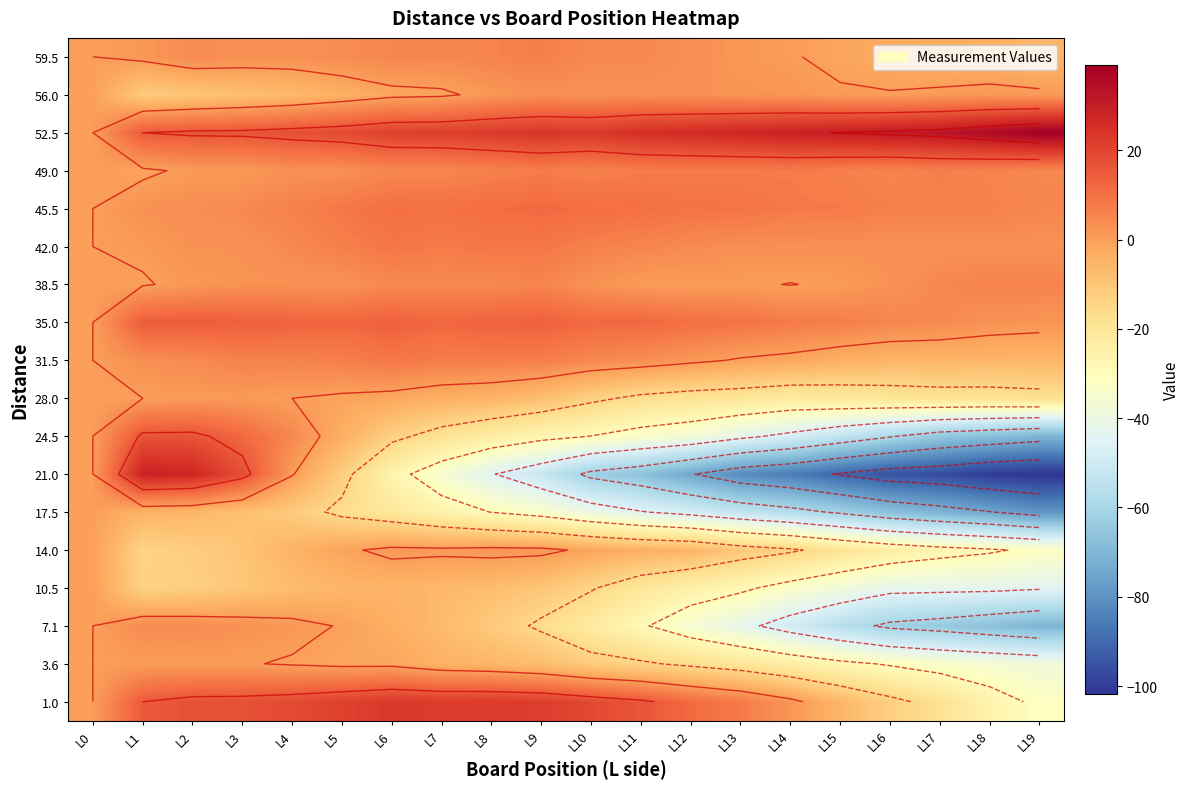

The value of 14.0 at L6 is 2.5. True or false?

False